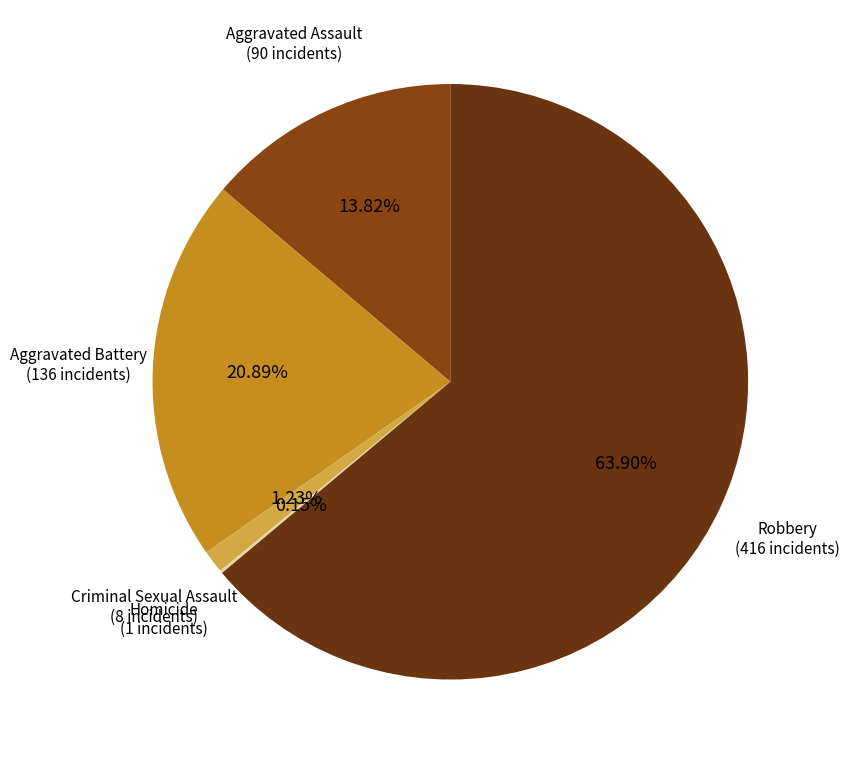

Which category has the smallest portion of the pie?

Homicide